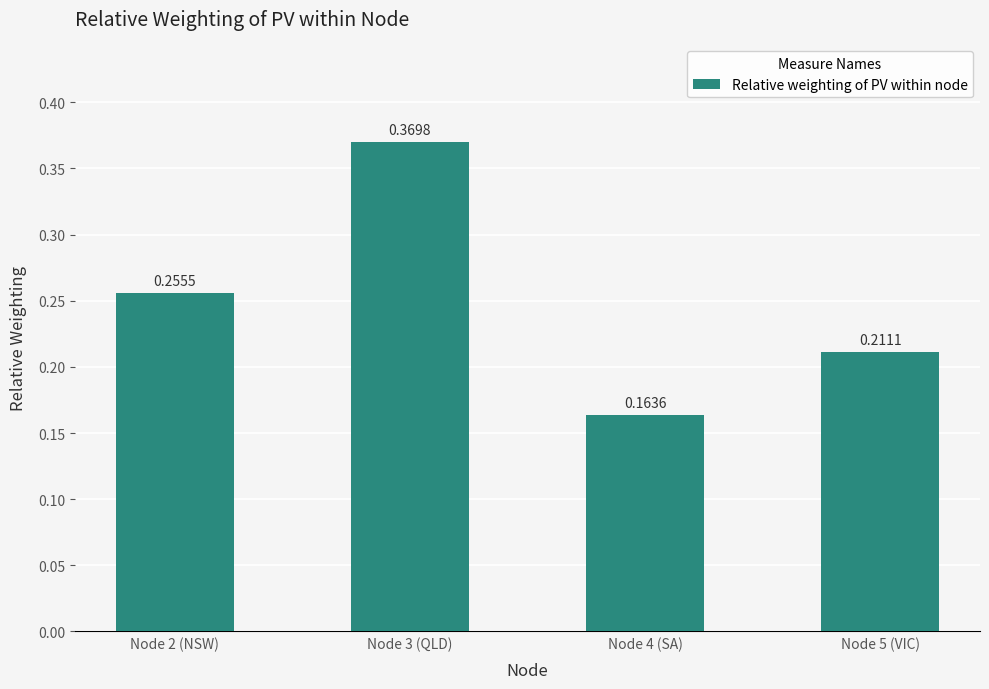

Rank the categories by value from highest to lowest.

Node 3 (QLD), Node 2 (NSW), Node 5 (VIC), Node 4 (SA)